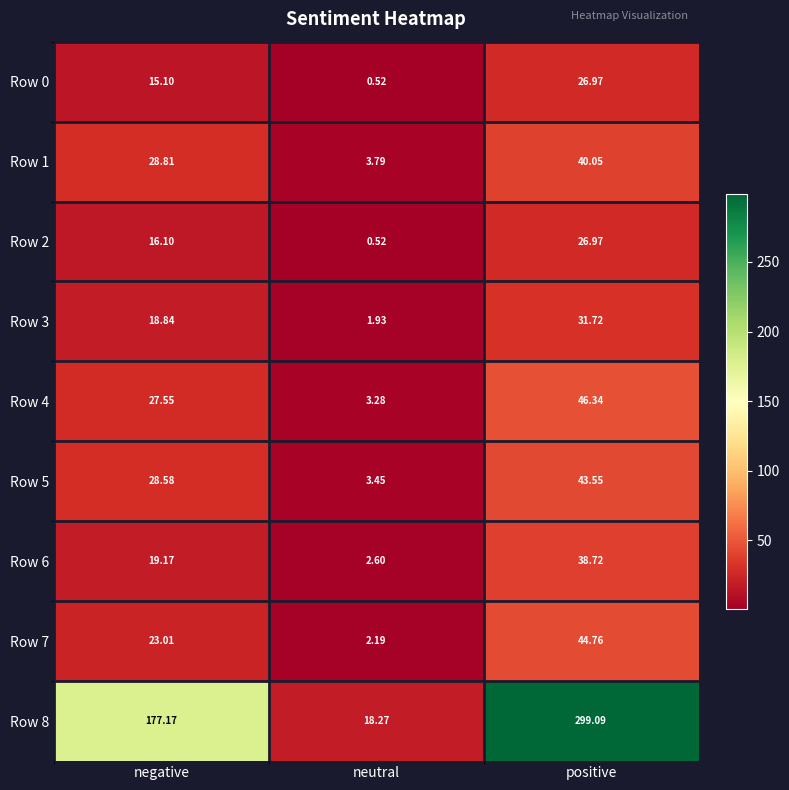

Where does the Row 6 series first go above 19?

negative